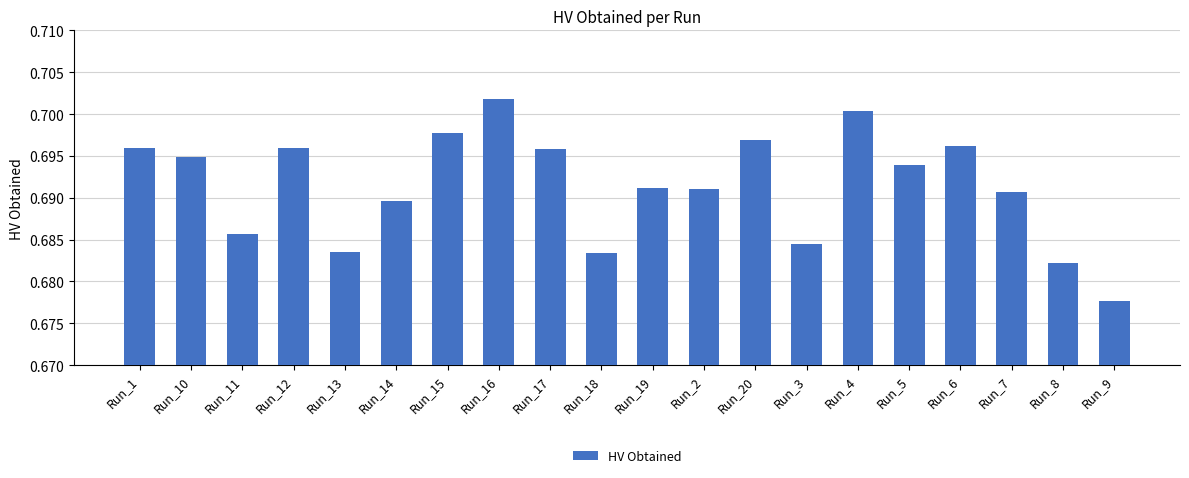

Which label corresponds to the largest value in the chart?

Run_16